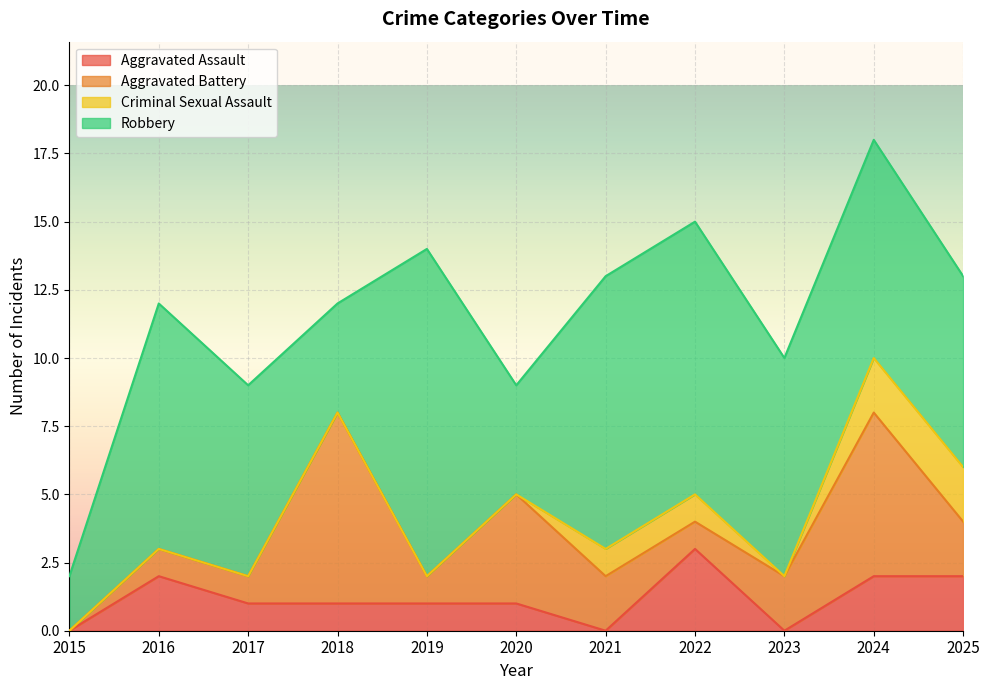

How many data points in Robbery are above 8?

4